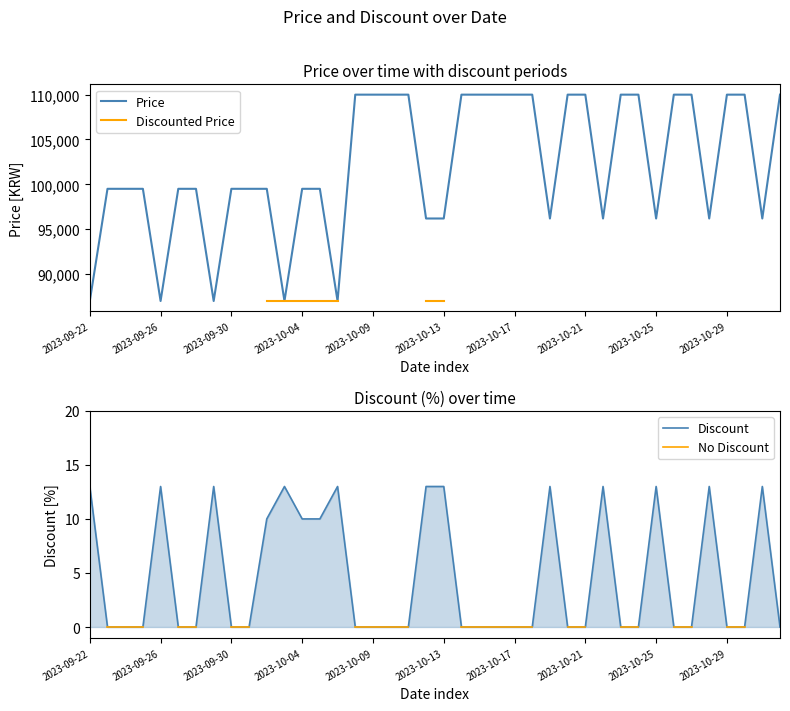

True or false: Price and Discounted Price intersect in this chart.

False